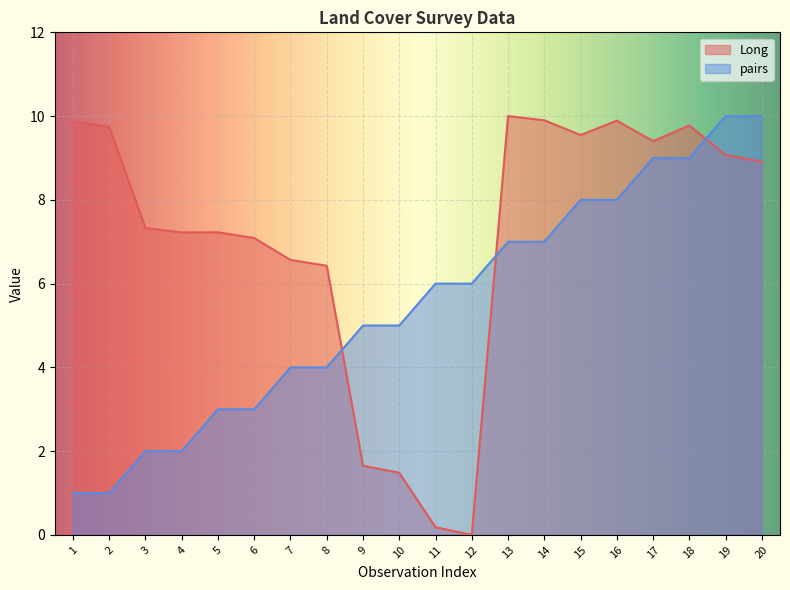

Between 2 and 9, which series saw the biggest shift?

Long